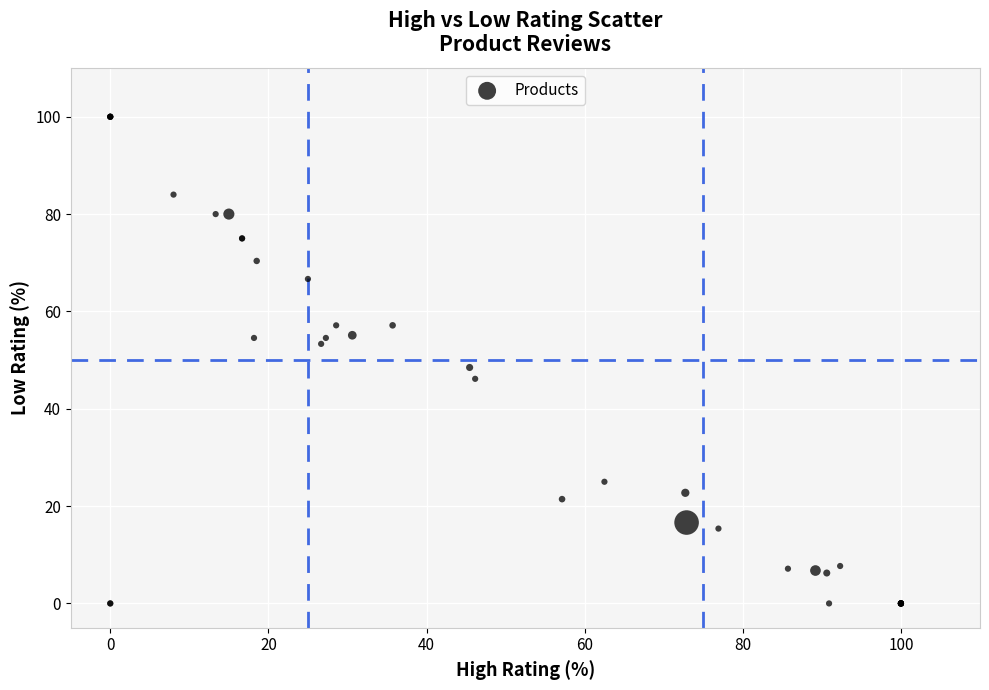

What Y value in the scatter plot is closest to 50?

48.5